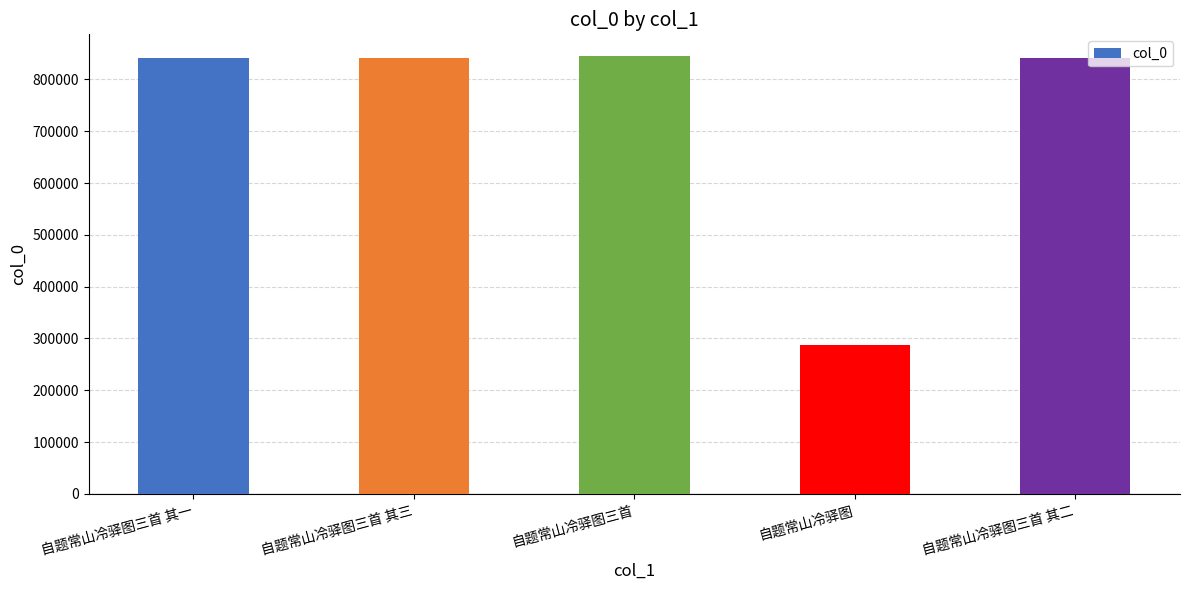

What is the difference between the maximum and minimum values?

557609